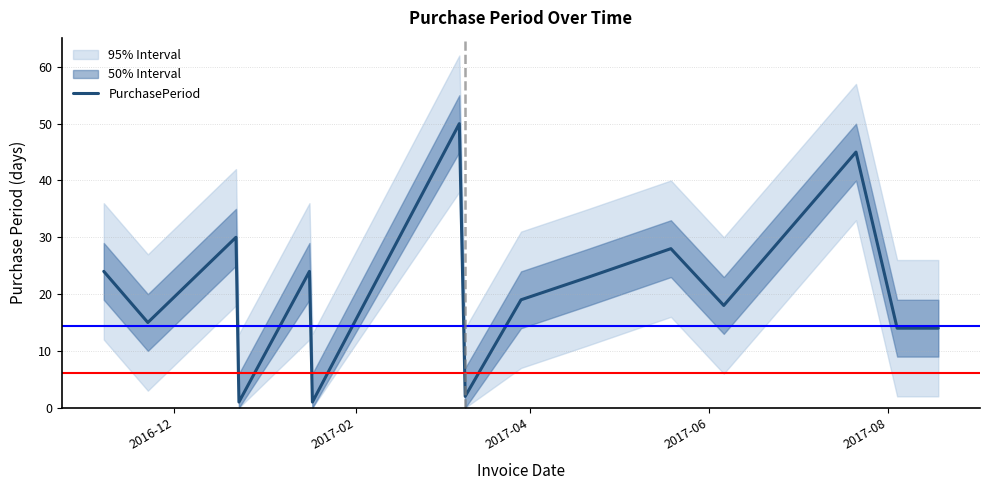

What is the difference between the second highest and second lowest values?

44